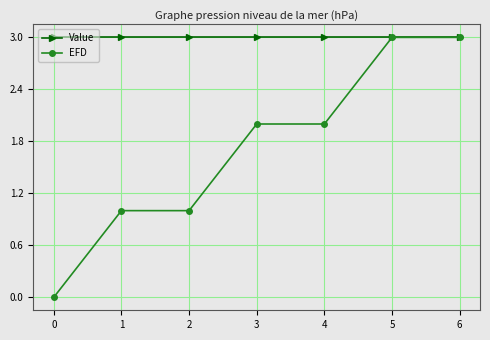

The value of Value at 2 is 3.0. True or false?

True